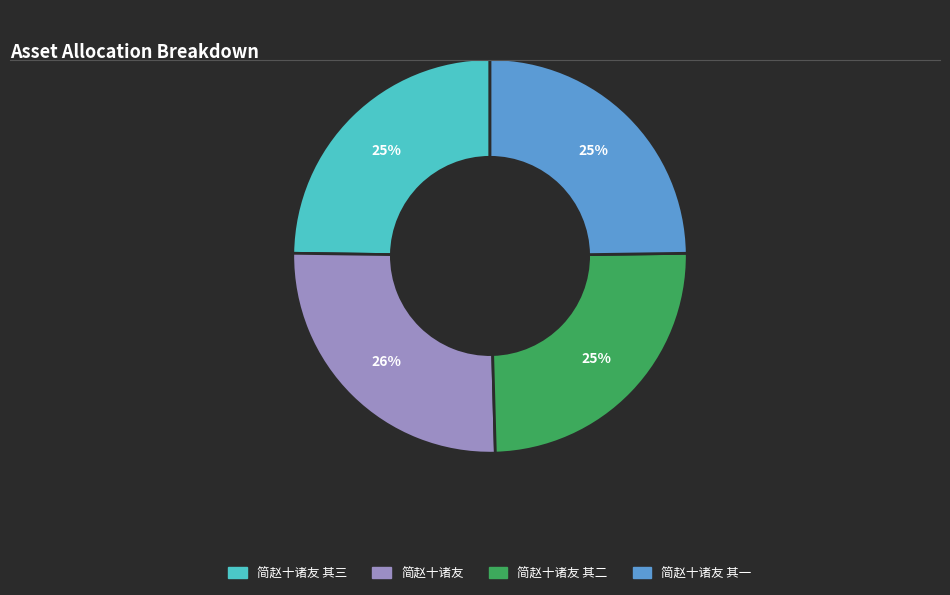

To the nearest percent, what is the difference between the largest and smallest slice percentages?

1%